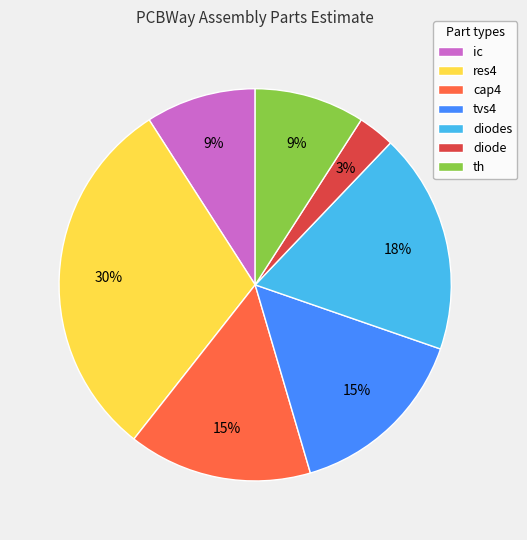

Does diode represent more than half of the total?

No